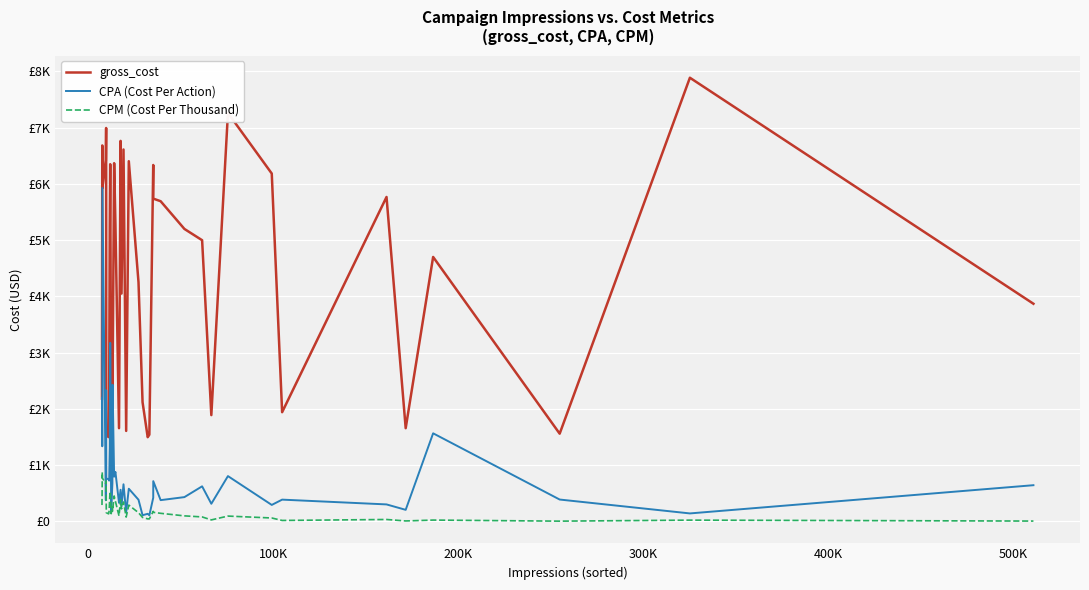

What are all the series names shown in the legend?

gross_cost, CPA (Cost Per Action), CPM (Cost Per Thousand)